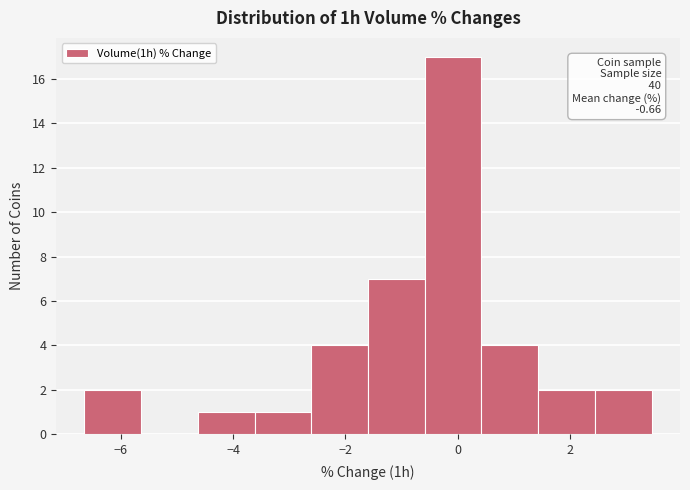

Which range on the x-axis has the tallest bar?

-0.6 to 0.4